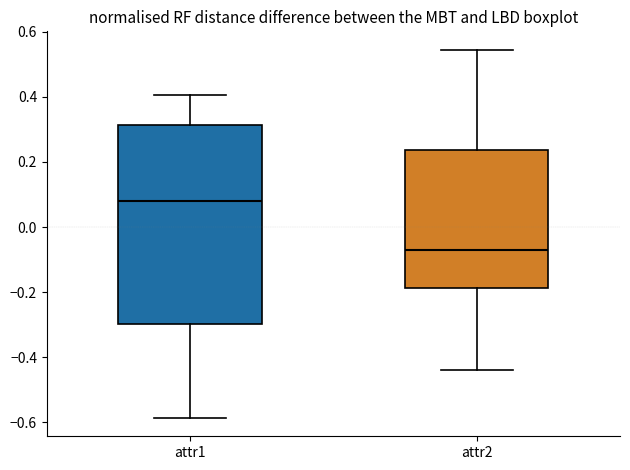

Which box's median line is the lowest?

attr2